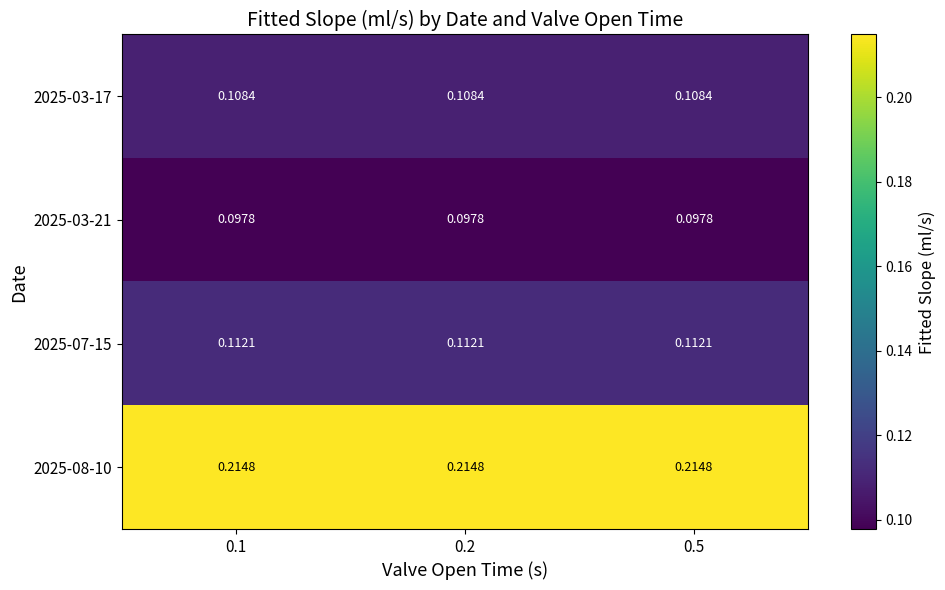

Is the value of 2025-07-15 at 0.5 greater than the value of 2025-08-10 at 0.1?

No